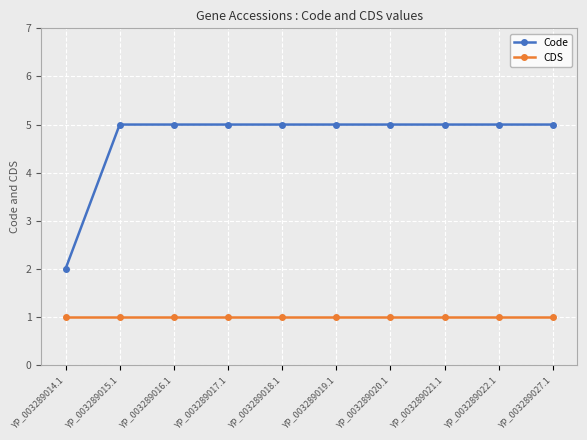

What is the label of the 5th point from the left?

YP_003289018.1